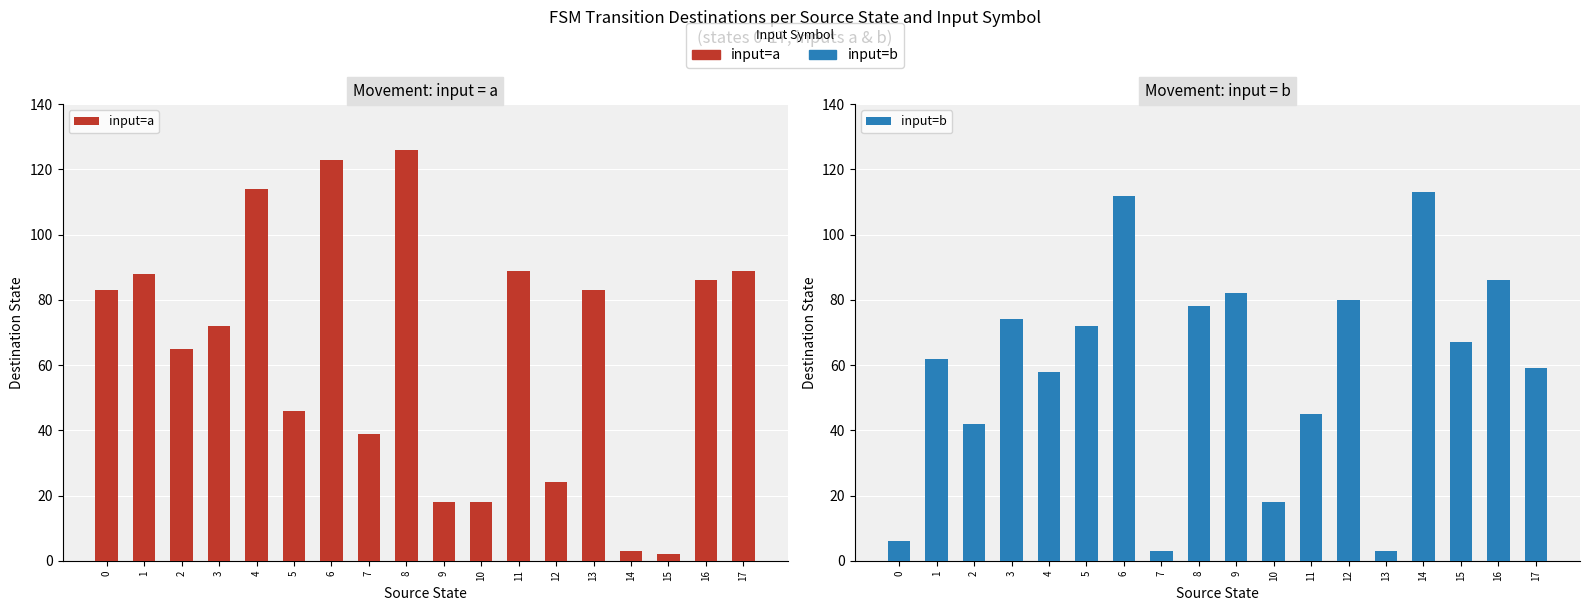

Rank the categories by input=b value from highest to lowest.

14, 6, 16, 9, 12, 8, 3, 5, 15, 1, 17, 4, 11, 2, 10, 0, 7, 13